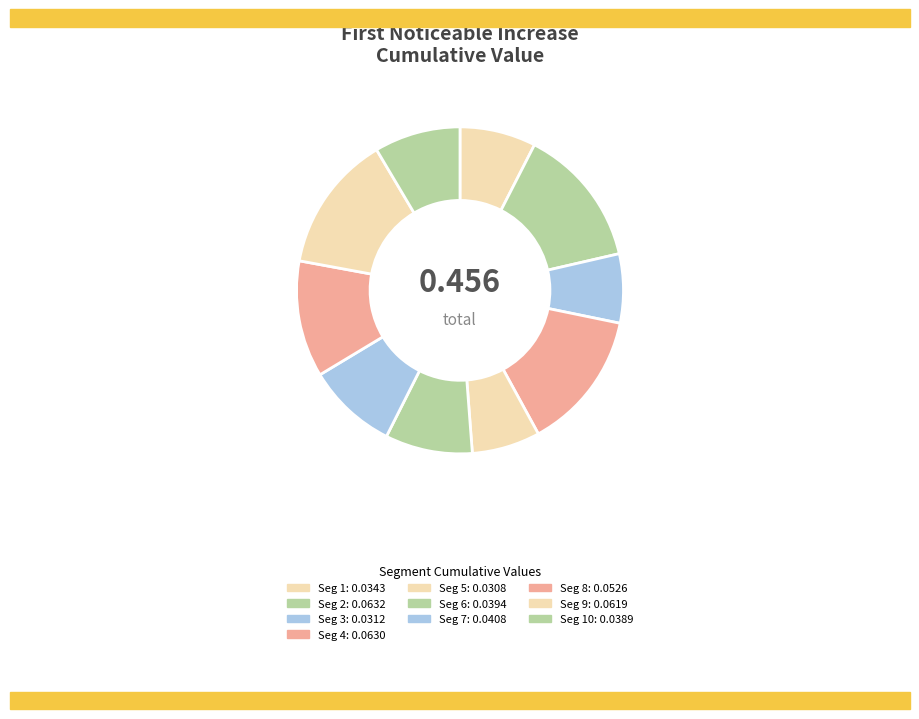

Which category has the smallest portion of the pie?

signal segment 5